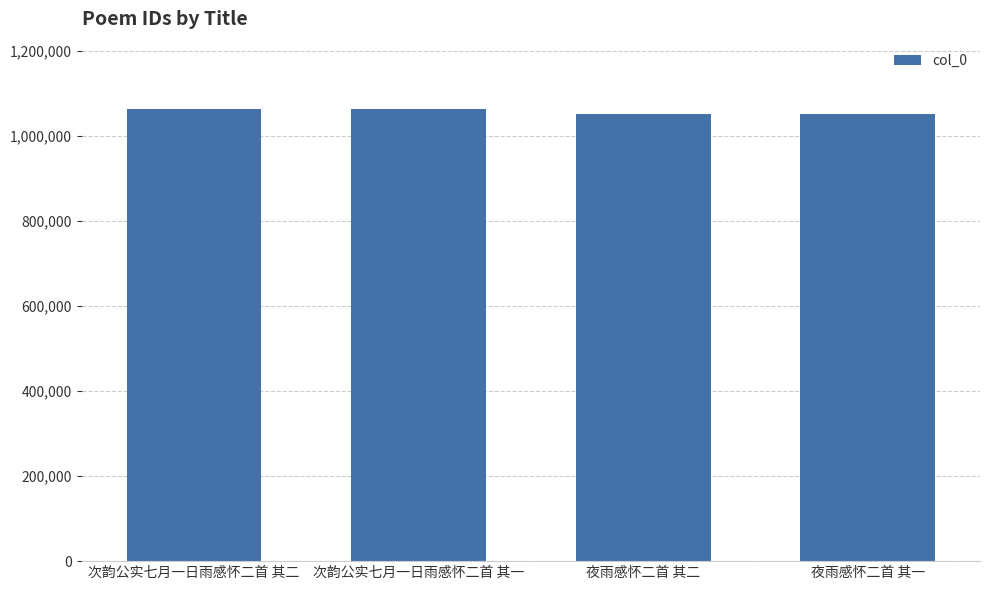

Is it true that the value at 夜雨感怀二首 其二 is 1405980?

False